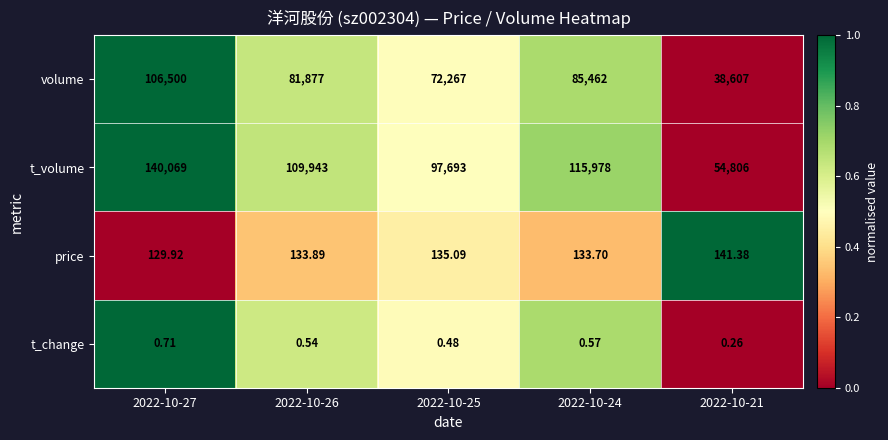

How many data points in price are above 133?

4